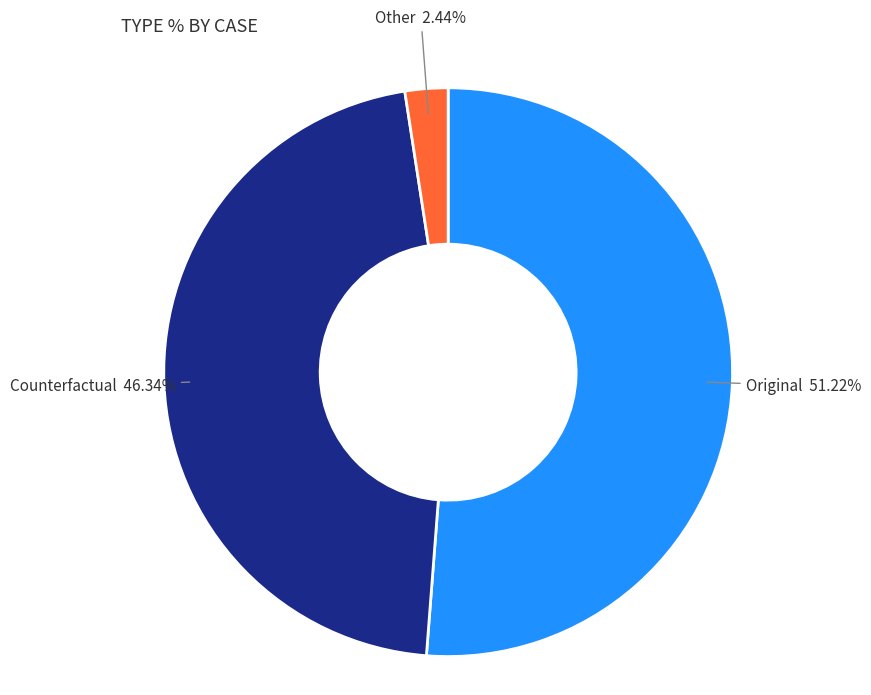

Between Counterfactual and Other, which is larger?

Counterfactual